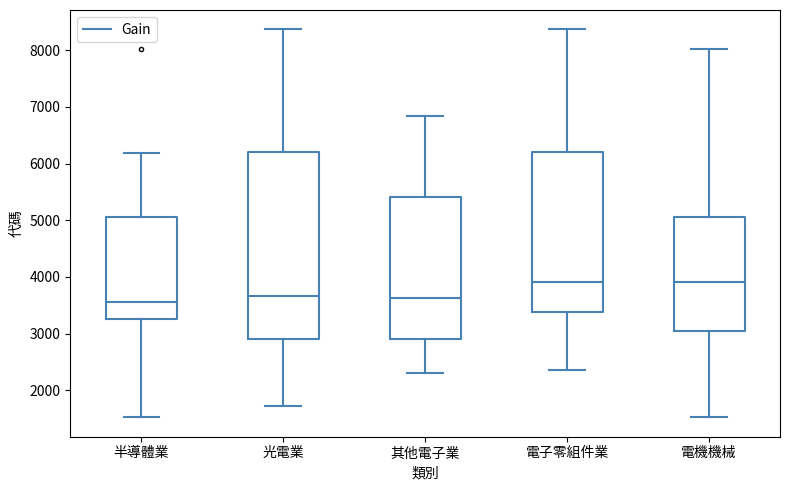

Reading left to right, read every box against the y-axis: the position of its median line, the range the box covers, and the ends of its whiskers. The values are not printed on the chart, so give them approximately, as read against the axis.

半導體業: median 3600, box 3300 to 5000, whiskers 1500 to 6200
光電業: median 3700, box 2900 to 6200, whiskers 1700 to 8400
其他電子業: median 3600, box 2900 to 5400, whiskers 2300 to 6800
電子零組件業: median 3900, box 3400 to 6200, whiskers 2400 to 8400
電機機械: median 3900, box 3000 to 5000, whiskers 1500 to 8000